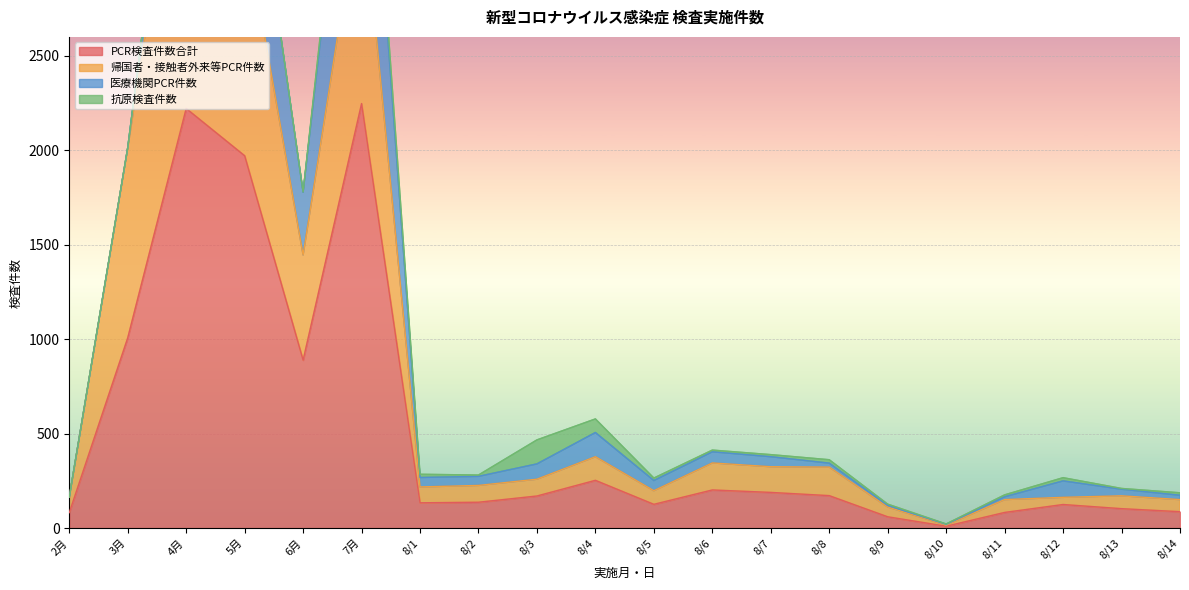

Where is the first local maximum for 帰国者・接触者外来等PCR件数?

4月